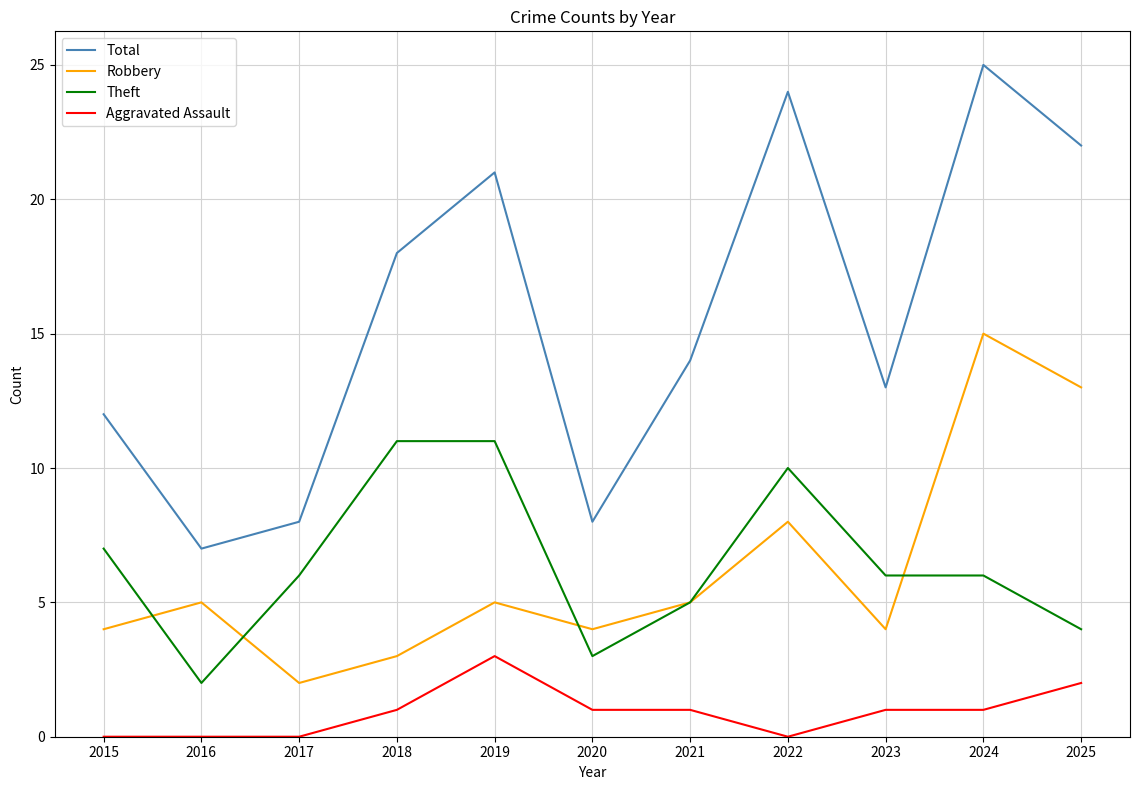

What value does the Theft series have at 2020?

3